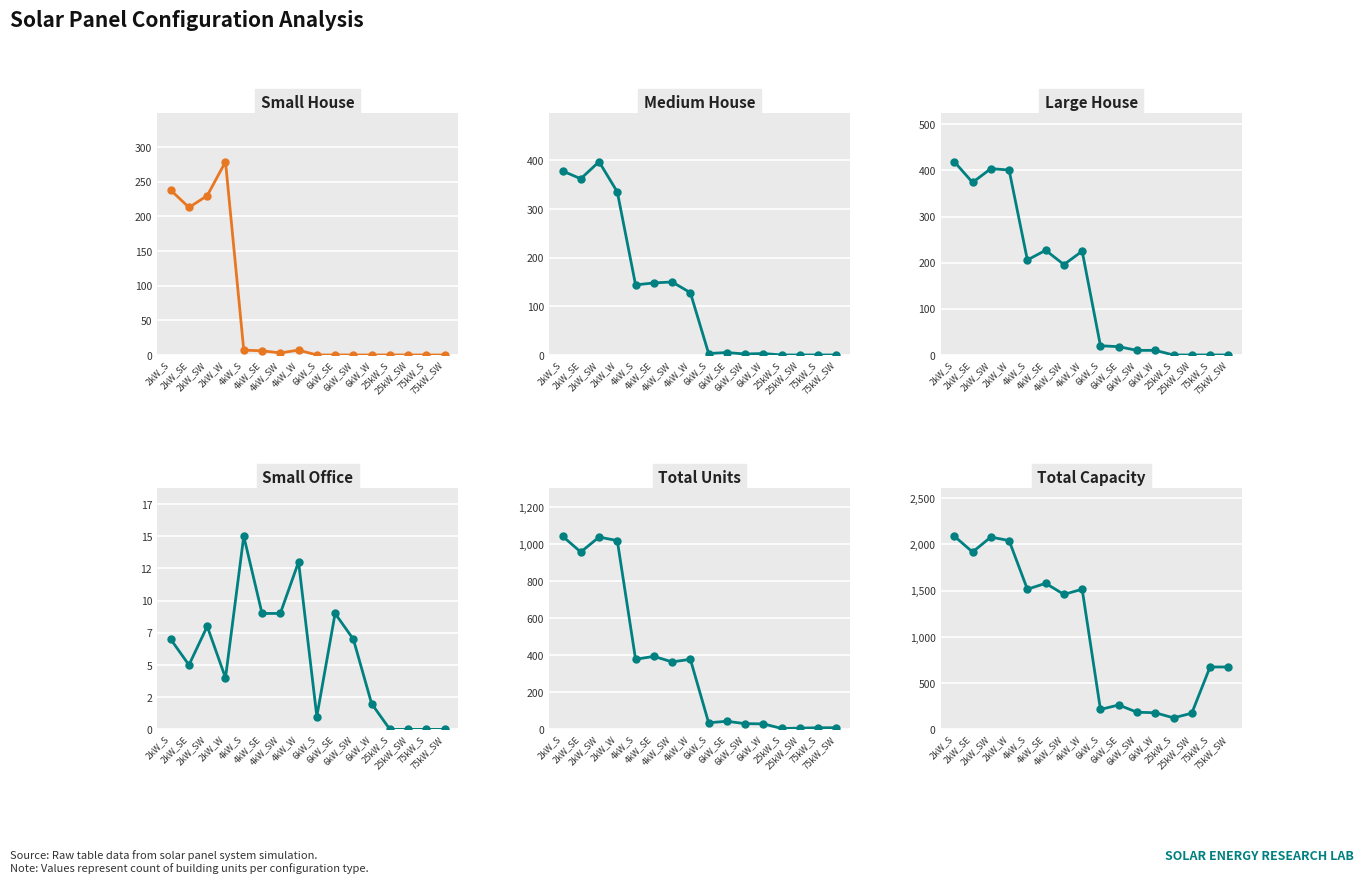

Is it true that Total Capacity equals 675 at 75kW_SW?

True